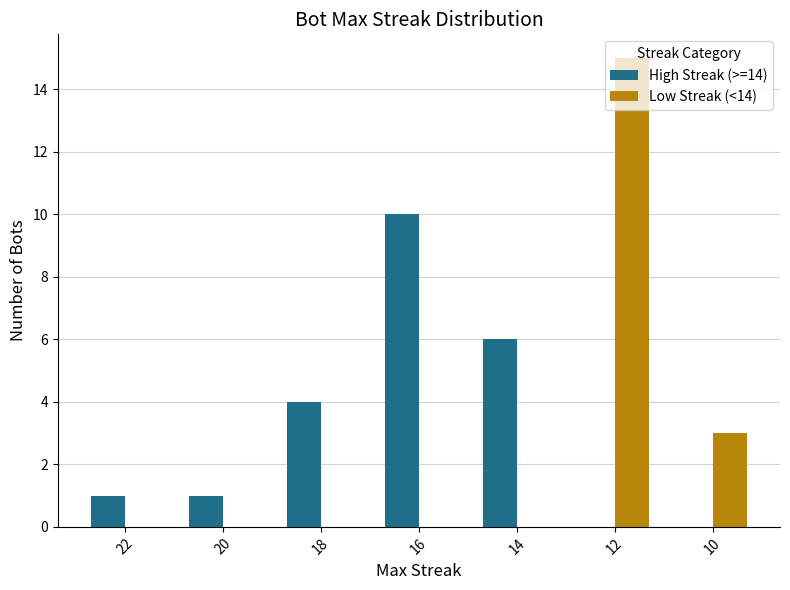

The High Streak (>=14) series shows 4 at 18. True or false?

True